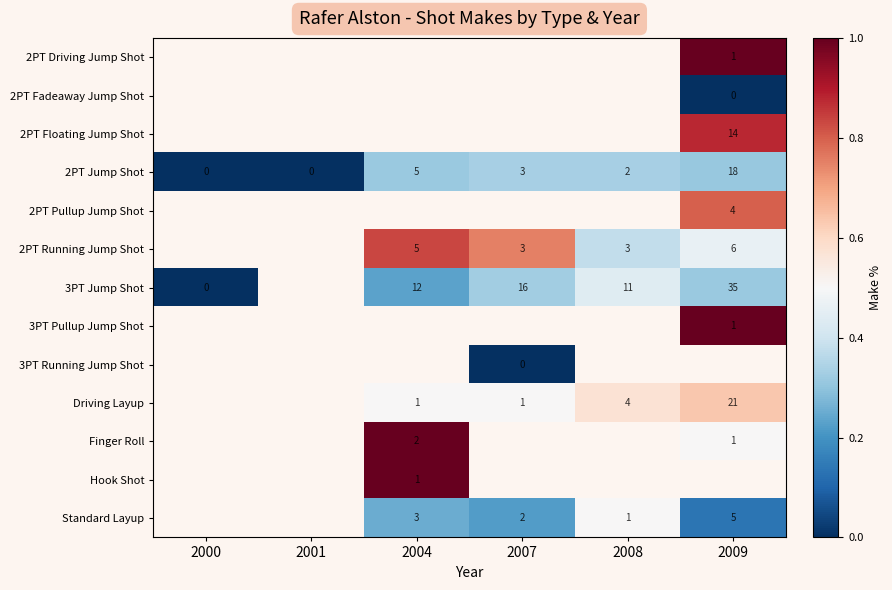

The 3PT Jump Shot series shows 4 at 2004. True or false?

False